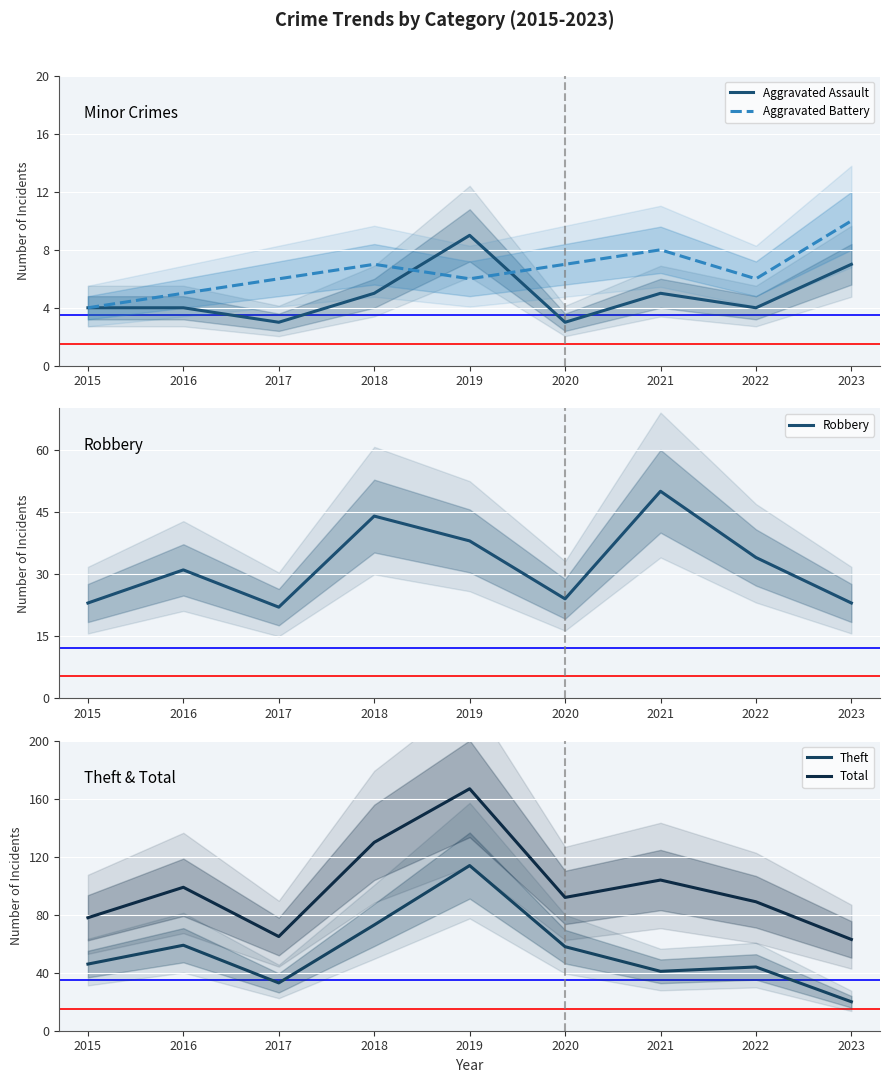

What is the difference between the maximum and minimum values in the Robbery series?

28